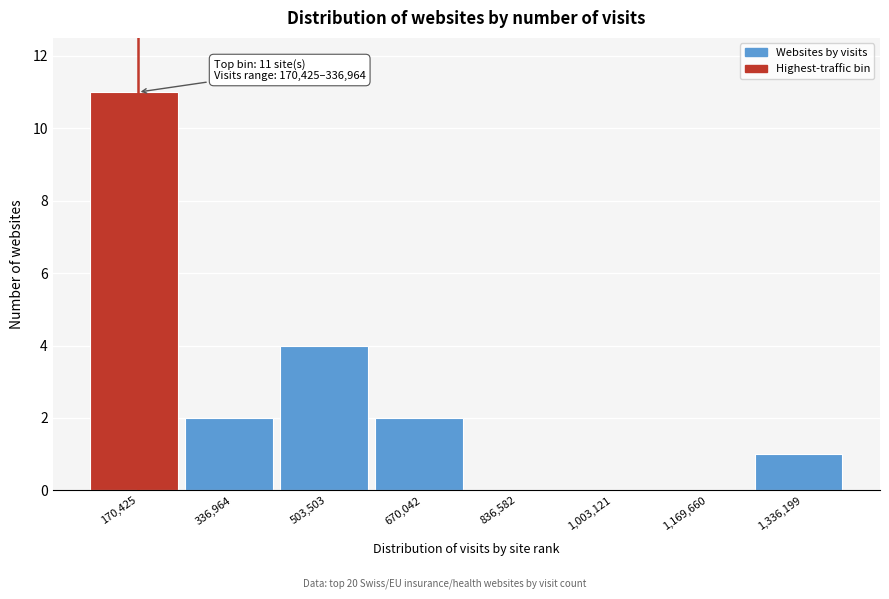

Reading right to left, transcribe all the data shown in this chart.

1,336,199=1	1,169,660=0	1,003,121=0	836,582=0	670,042=2	503,503=4	336,964=2	170,425=11